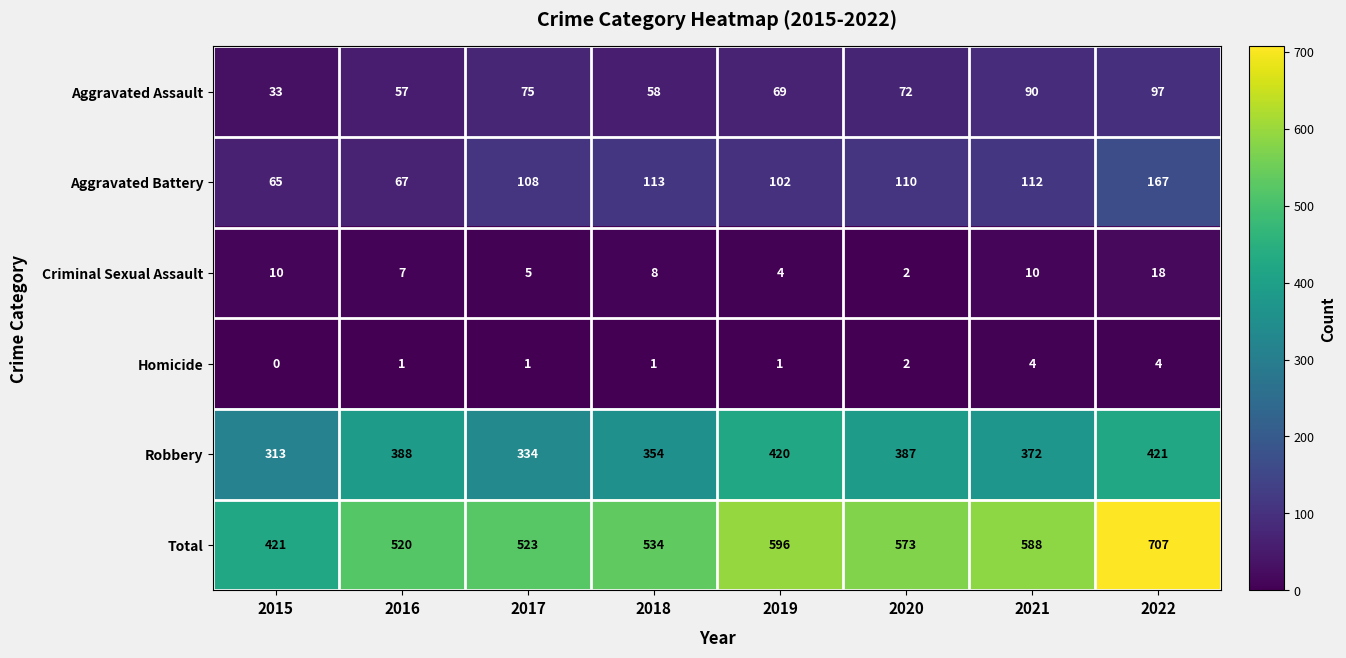

Which series has the largest range (max minus min)?

Total